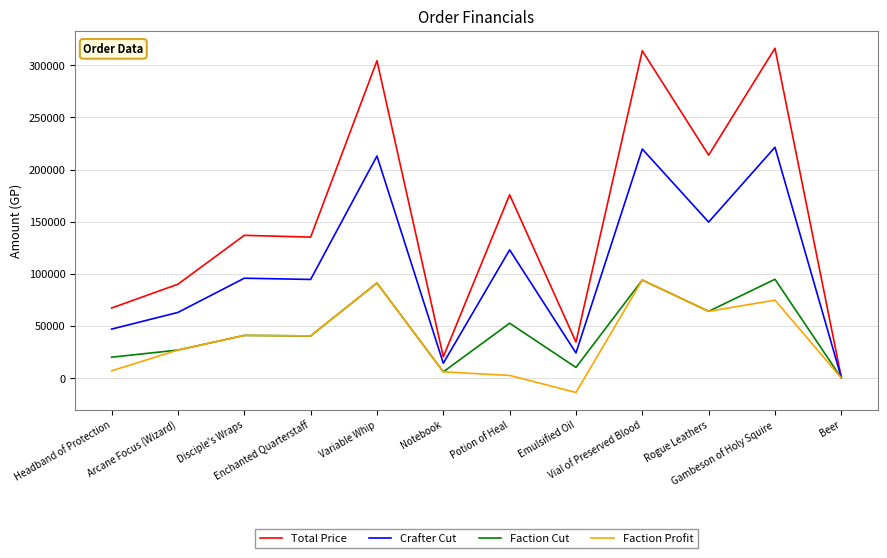

What is the greatest value displayed?

316254.2